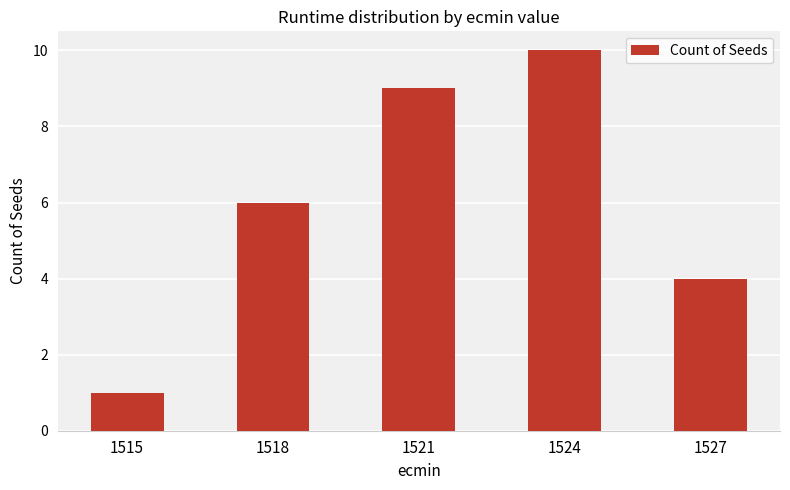

What is the change in value from 1518 to 1524?

+4